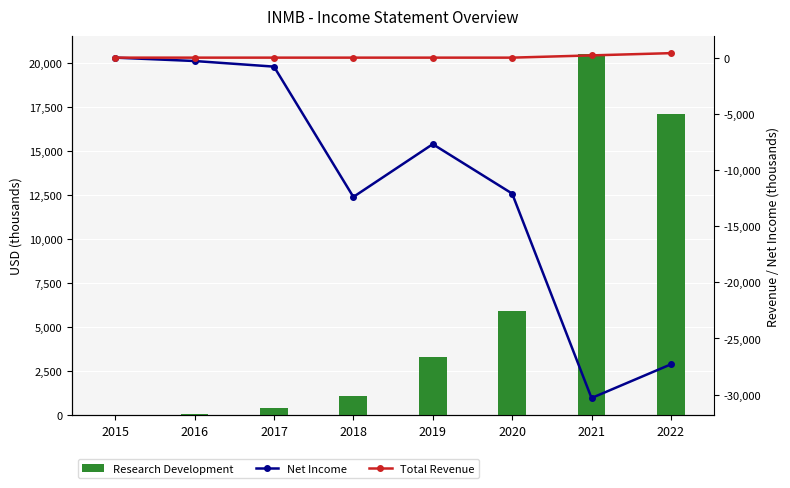

What is the difference between the maximum and second lowest values in the Research Development series?

20400